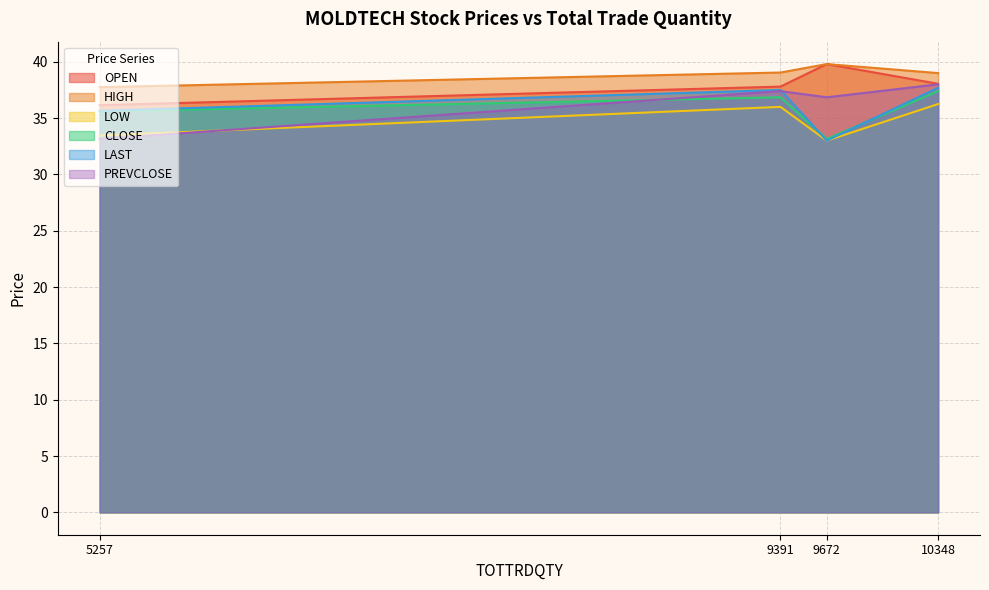

True or false: PREVCLOSE has a value of 13.6 at 5257.

False